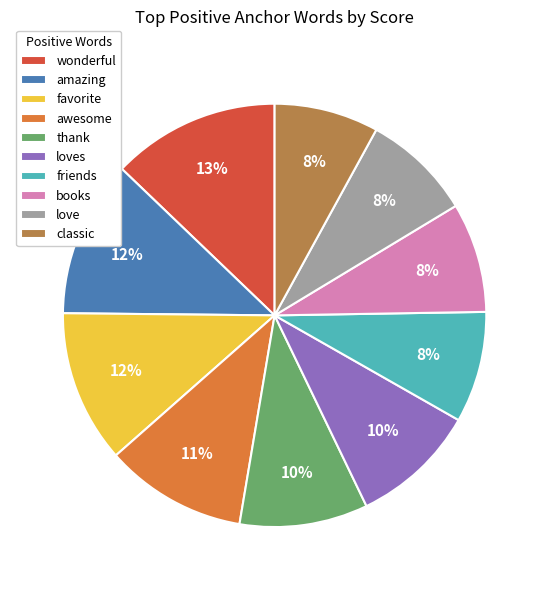

True or false: friends accounts for 1% of the total.

False